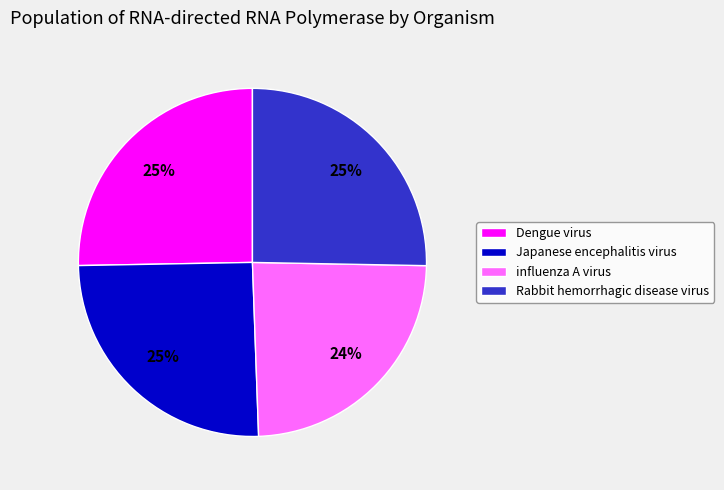

Which category has the smallest portion of the pie?

influenza A virus